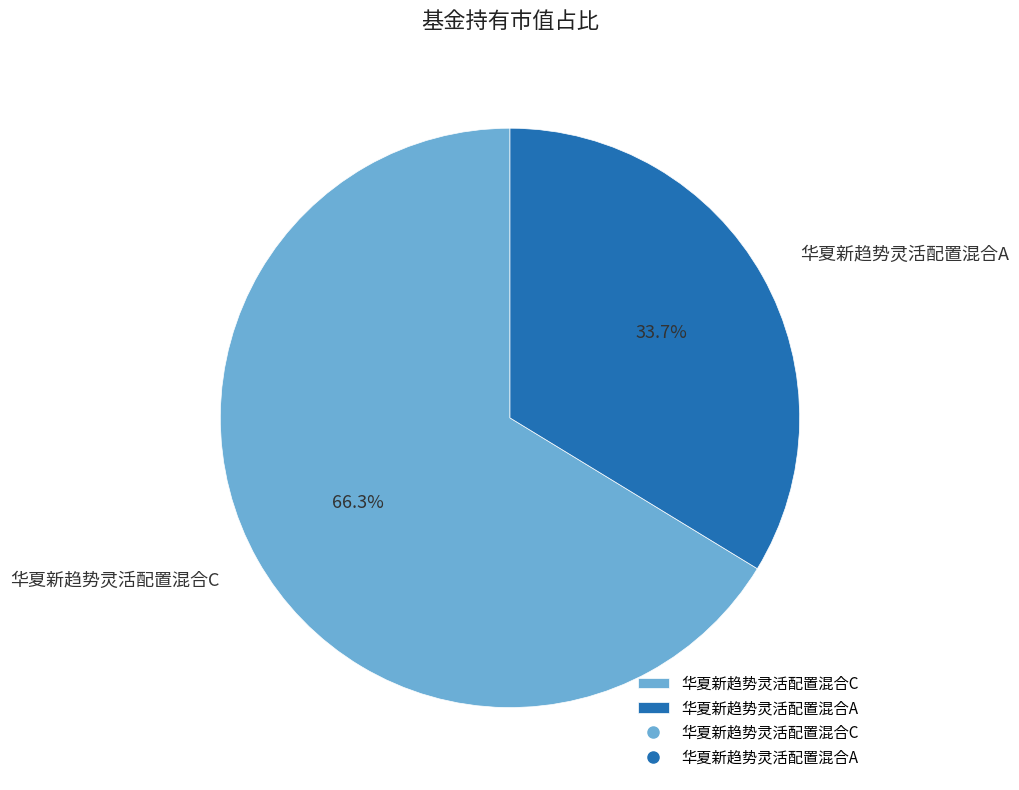

What is the majority slice?

华夏新趋势灵活配置混合C